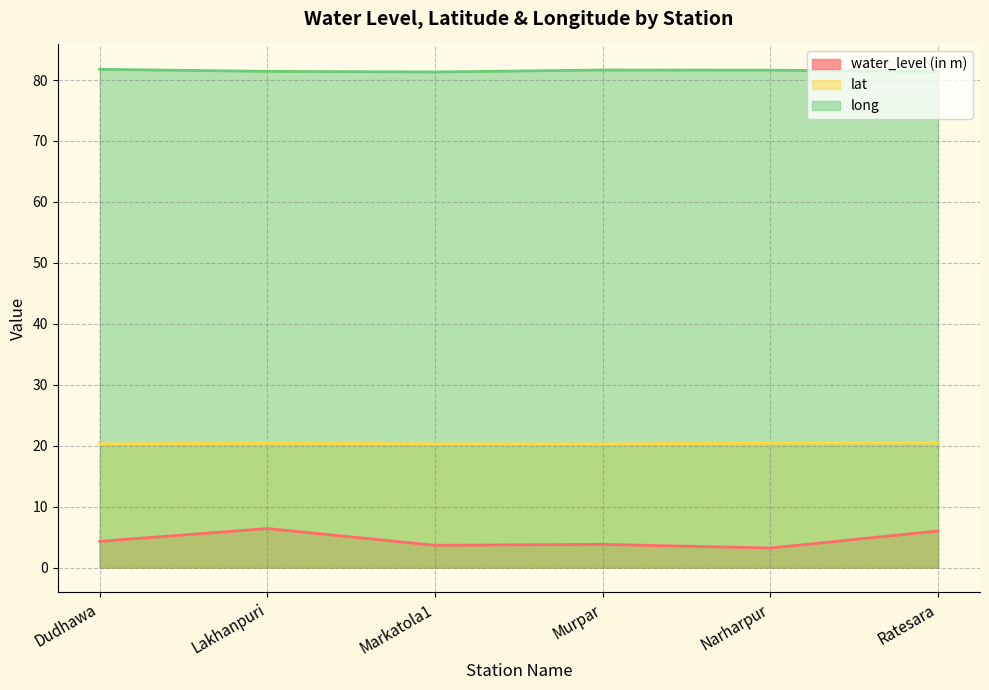

True or false: water_level (in m) and lat cross at least once.

False